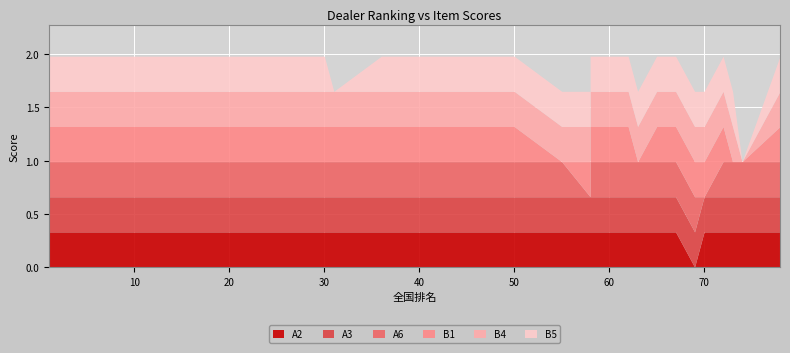

True or false: B1 and B4 intersect in this chart.

False